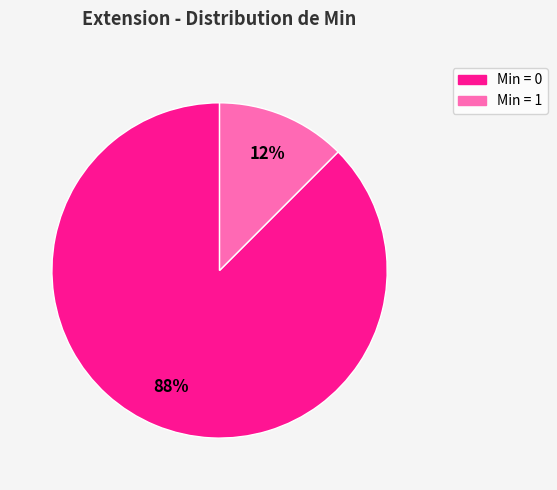

To the nearest percent, what is the average slice percentage?

50%